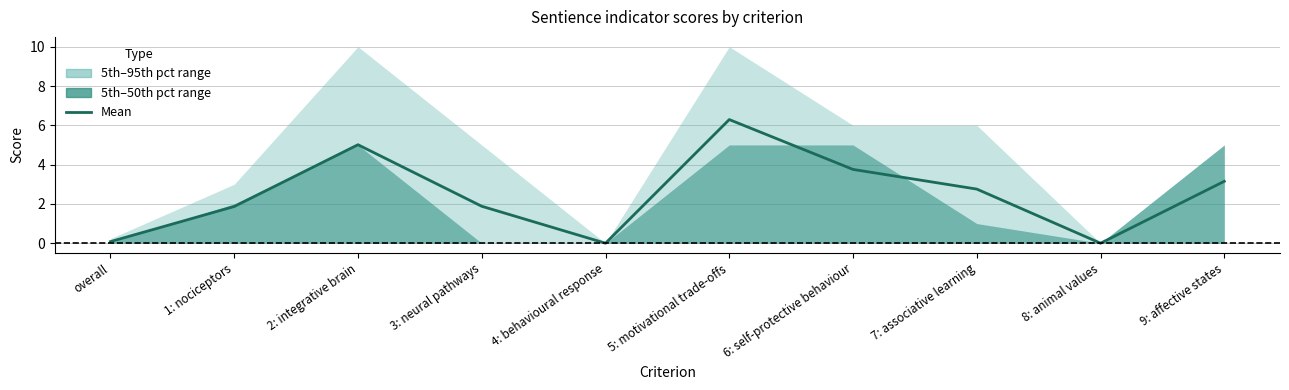

Rank the categories by value from lowest to highest.

4: behavioural response, 8: animal values, overall, 1: nociceptors, 3: neural pathways, 7: associative learning, 9: affective states, 6: self-protective behaviour, 2: integrative brain, 5: motivational trade-offs